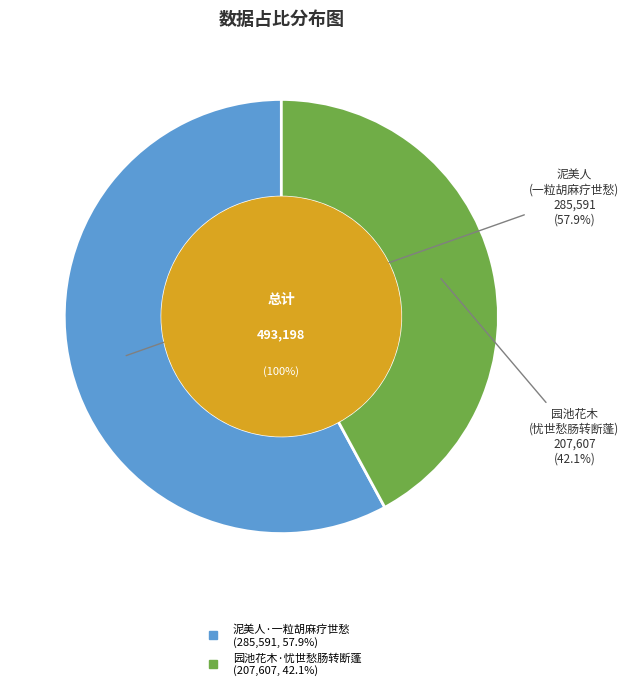

Which category has the smallest portion of the pie?

园池花木·忧世愁肠转断蓬